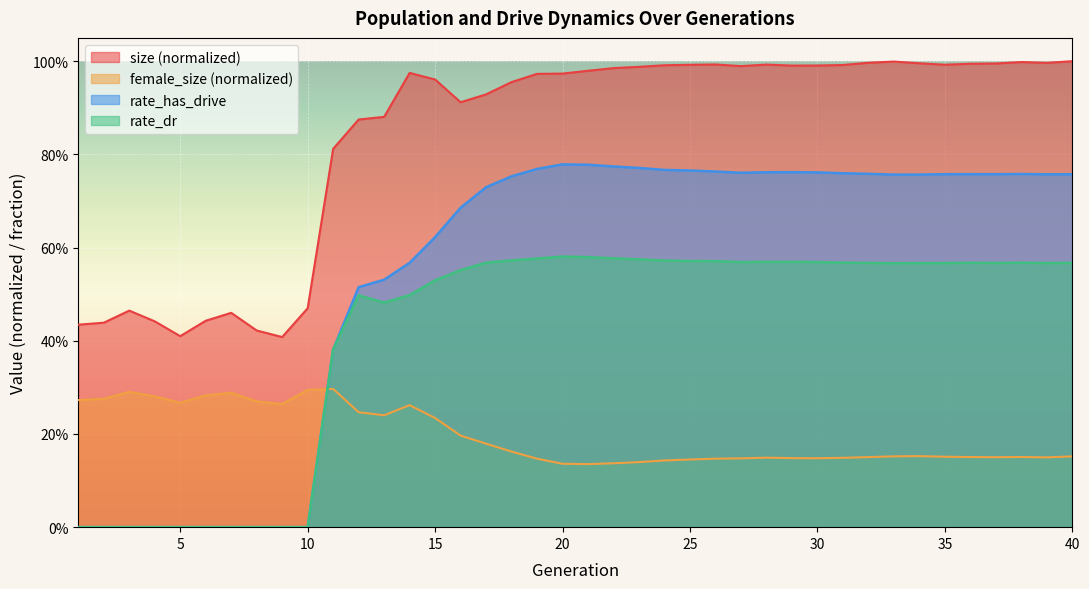

Which series ends up on top after the final intersection of rate_dr and female_size?

rate_dr